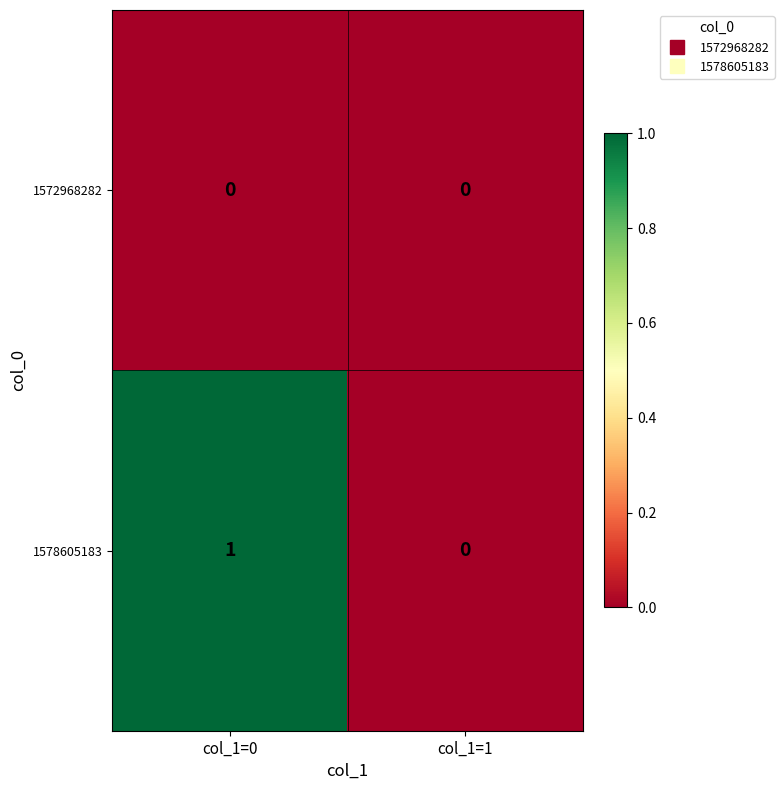

Reading right to left, transcribe all the data shown in this chart.

1572968282: col_1=1=0	col_1=0=0
1578605183: col_1=1=0	col_1=0=1